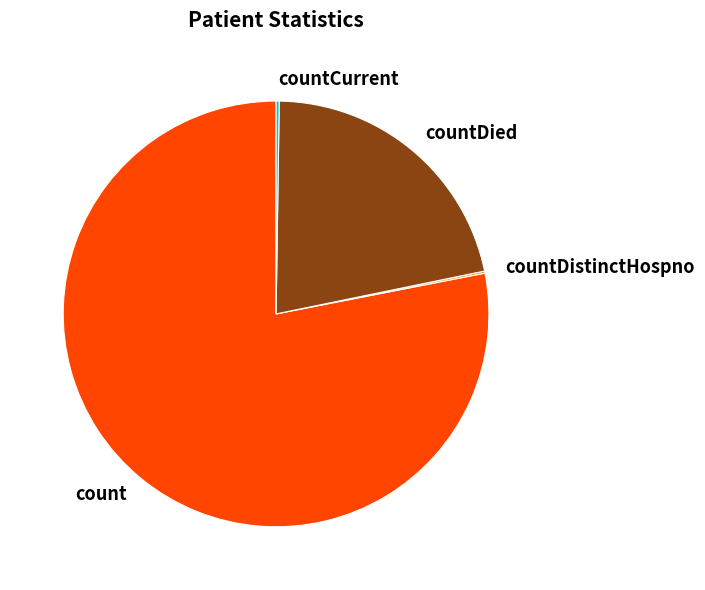

Is it true that count is 86% of the pie?

False